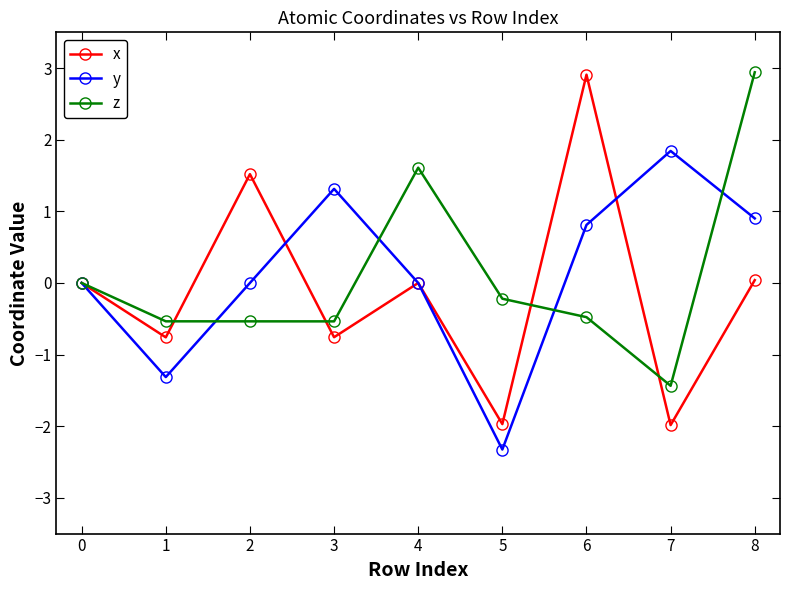

At which category is the sum across all series the highest?

8